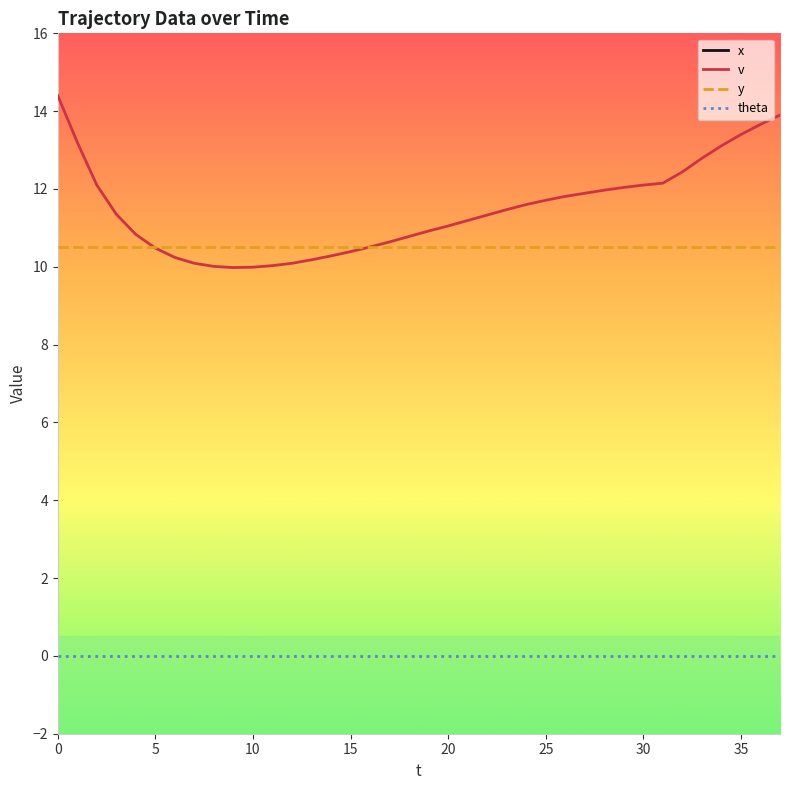

At which category is the sum across all series the highest?

37